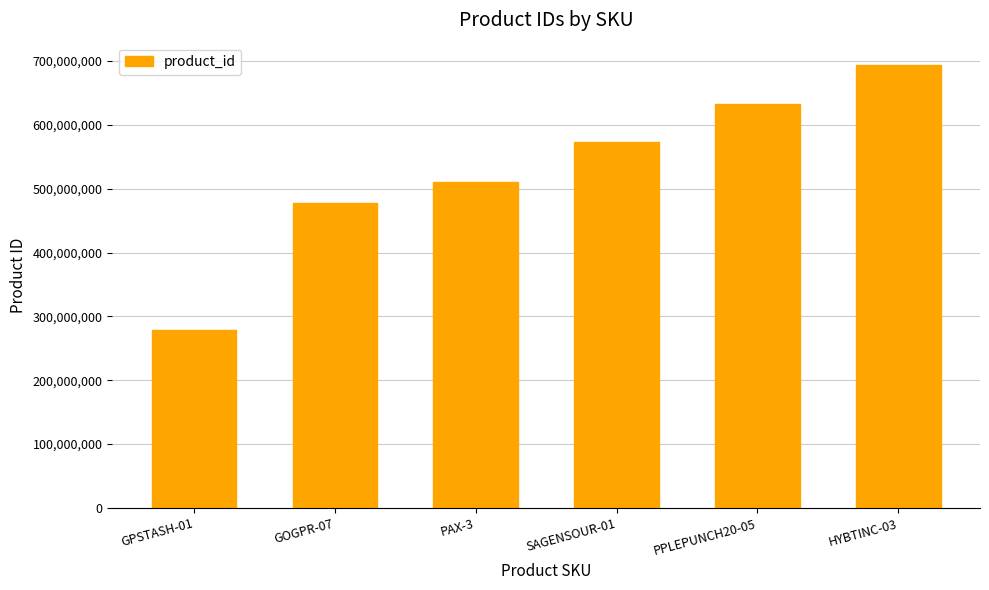

Is it true that the value at PPLEPUNCH20-05 is 209988194?

False